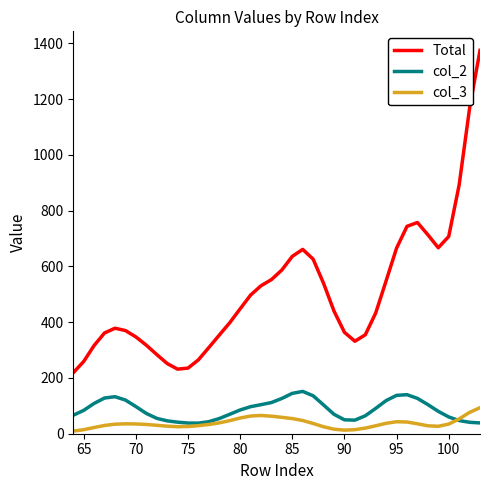

What is the greatest value displayed?

1374.4